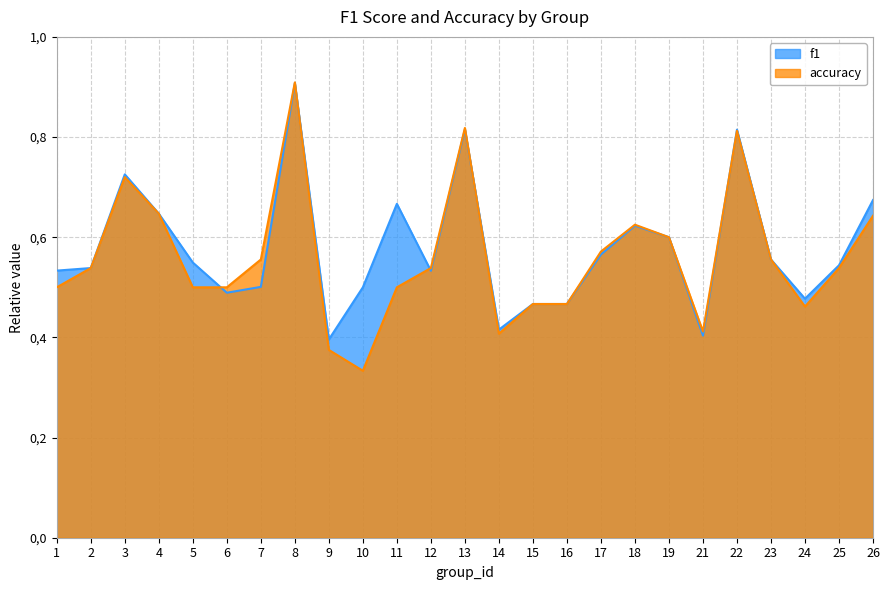

True or false: f1 has a value of 0.9 at 11.

False